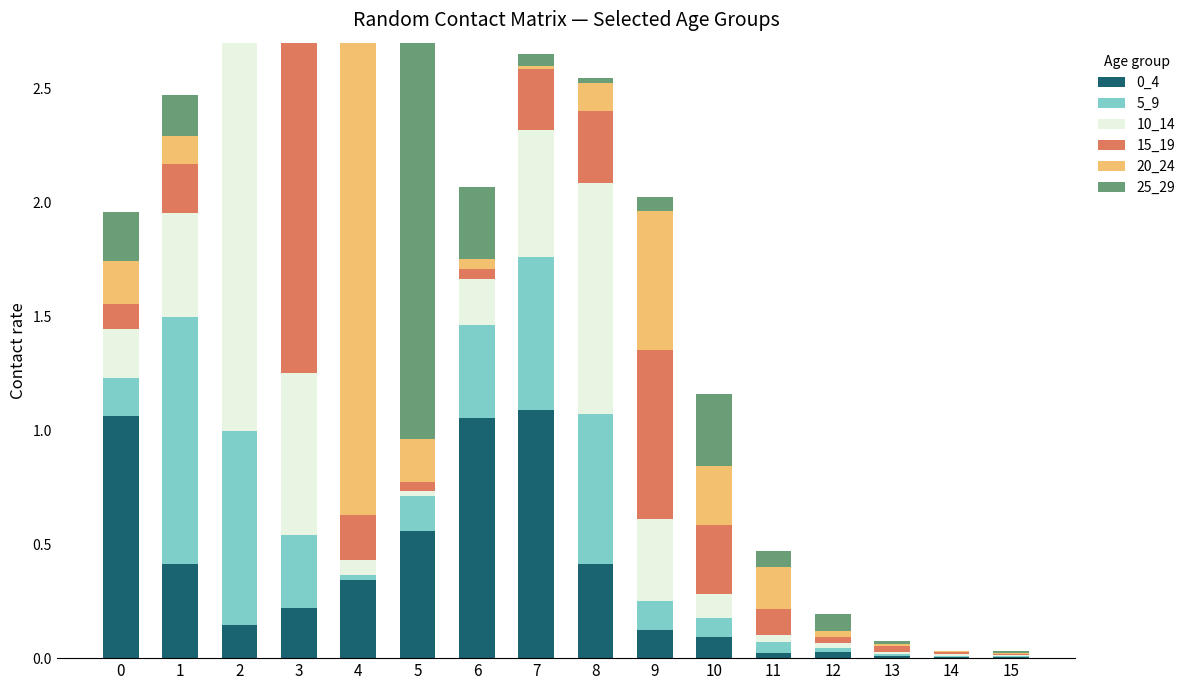

What is the value of the 25_29 bar at the 10th from the left?

0.1